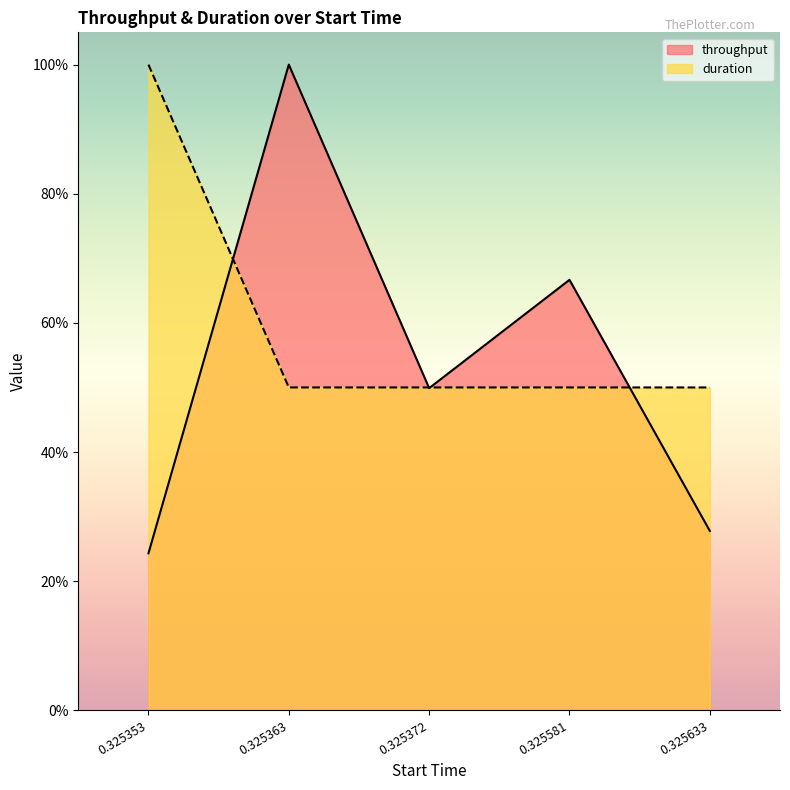

At 0.325581, list the series in order from largest to smallest.

throughput, duration